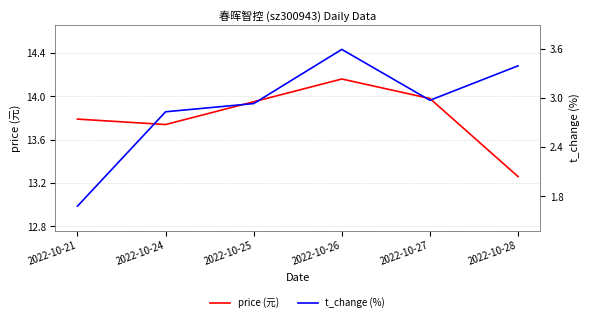

What is the total value across all series at 2022-10-24?

16.6